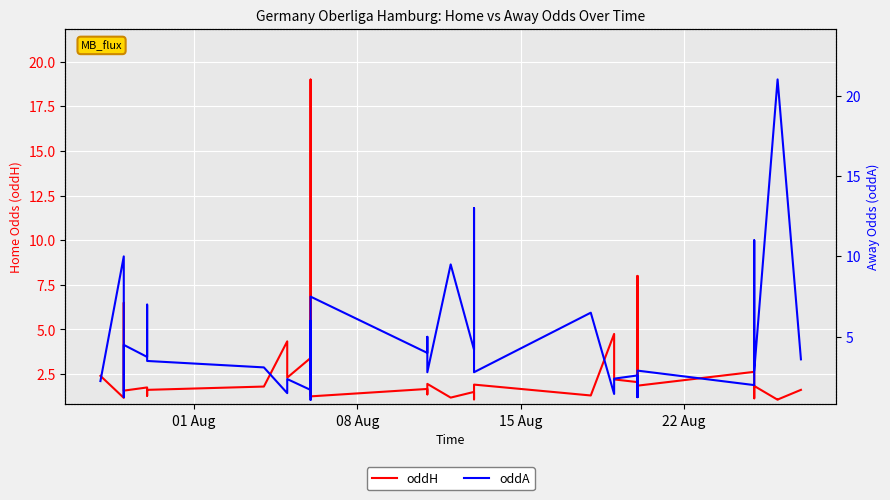

The value of oddA at 8 is 2.0. True or false?

False